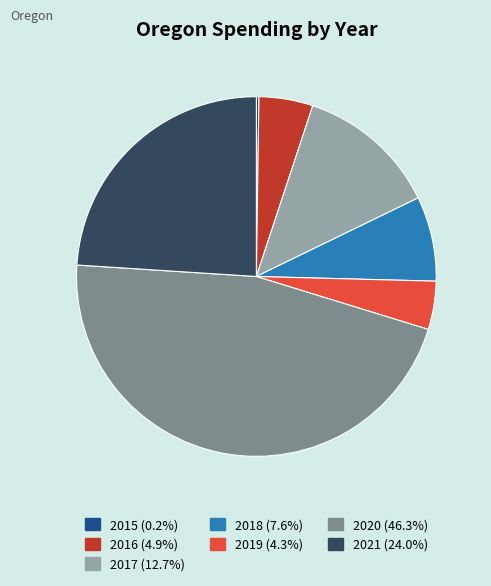

Approximately how many times larger is the value at 2016 (4.9%) compared to 2019 (4.3%)?

1.1